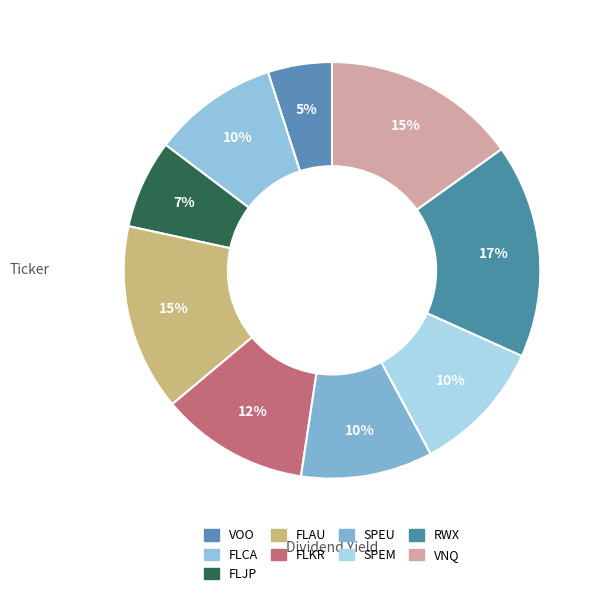

To the nearest percent, what is the average slice percentage?

11%